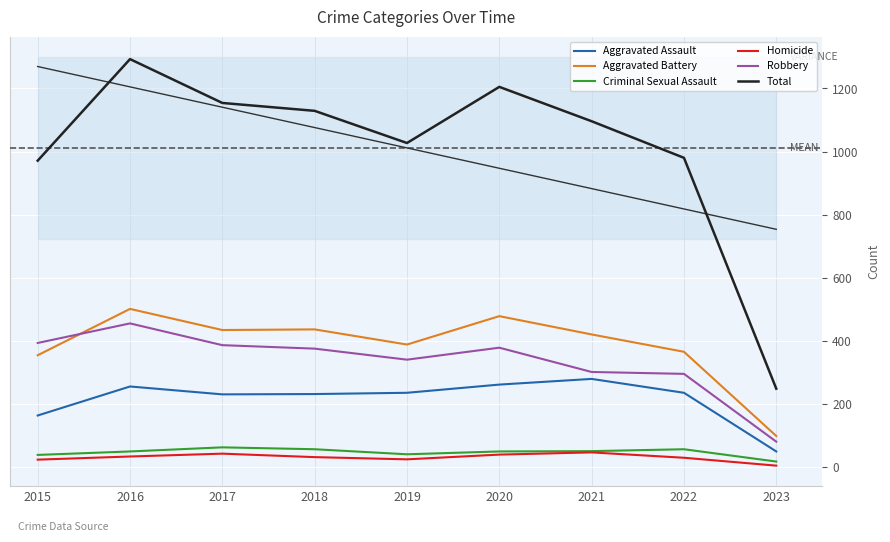

At which category does the chart reach its peak across all series?

2016